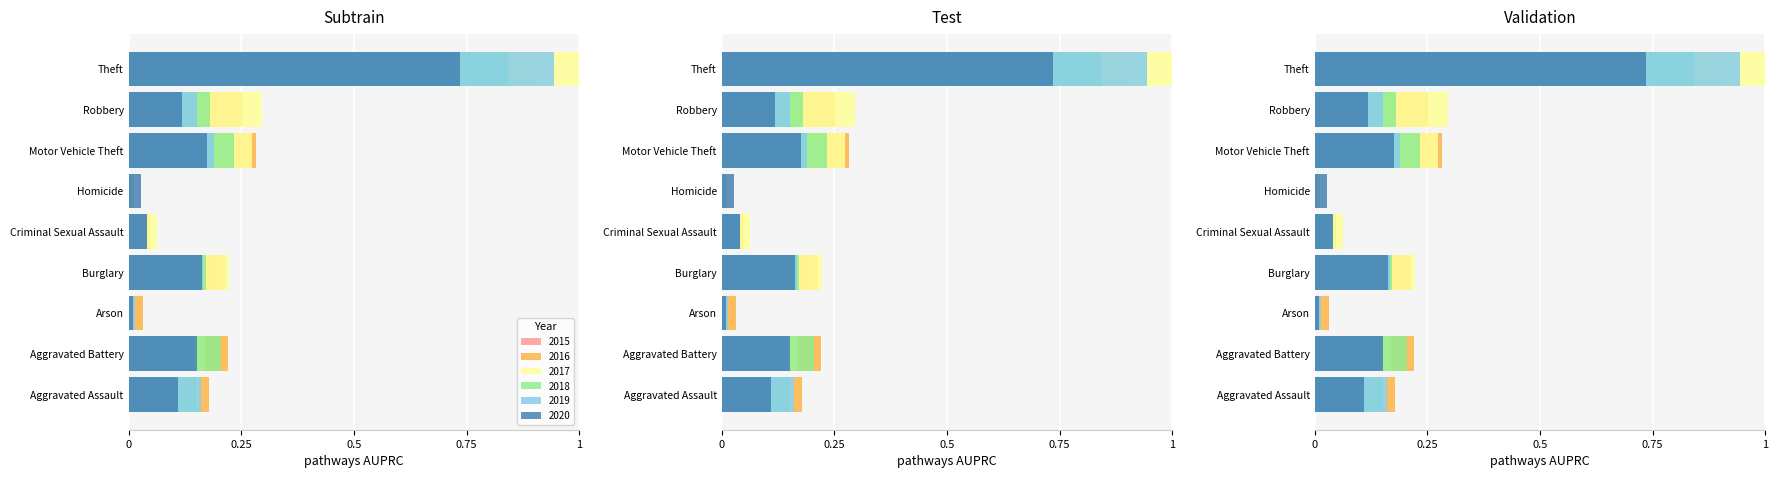

At which category does the chart reach its peak across all series?

Theft